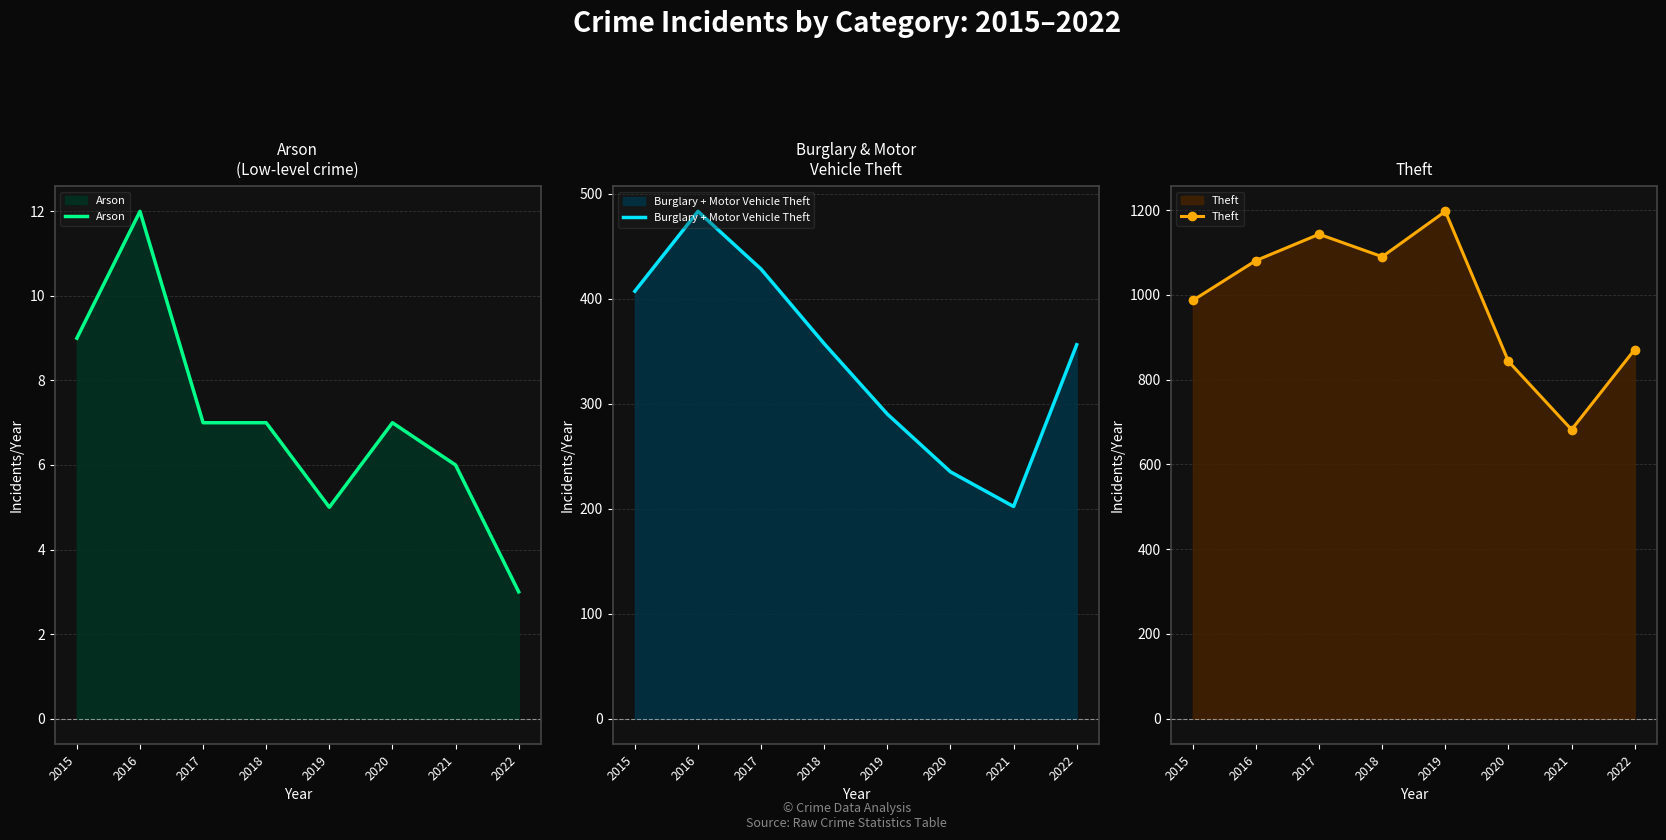

How many values in the Arson series are below 7?

3